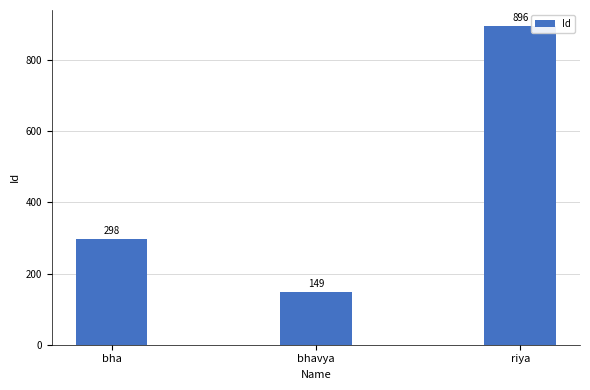

How many data points does each series have?

3